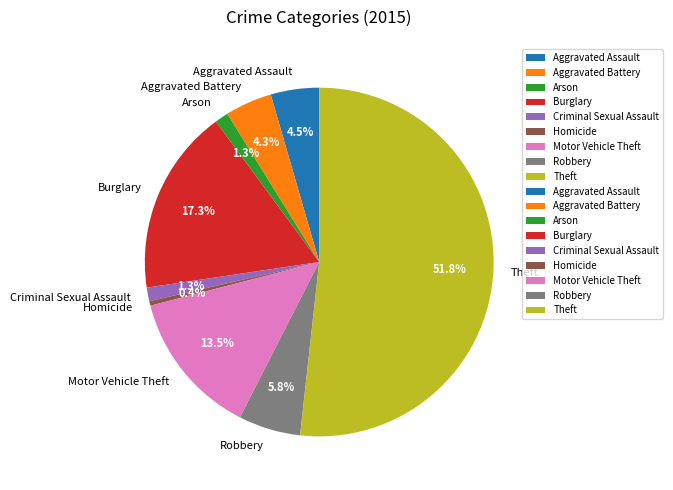

Approximately how many times larger is the value at Criminal Sexual Assault compared to Aggravated Battery?

0.3